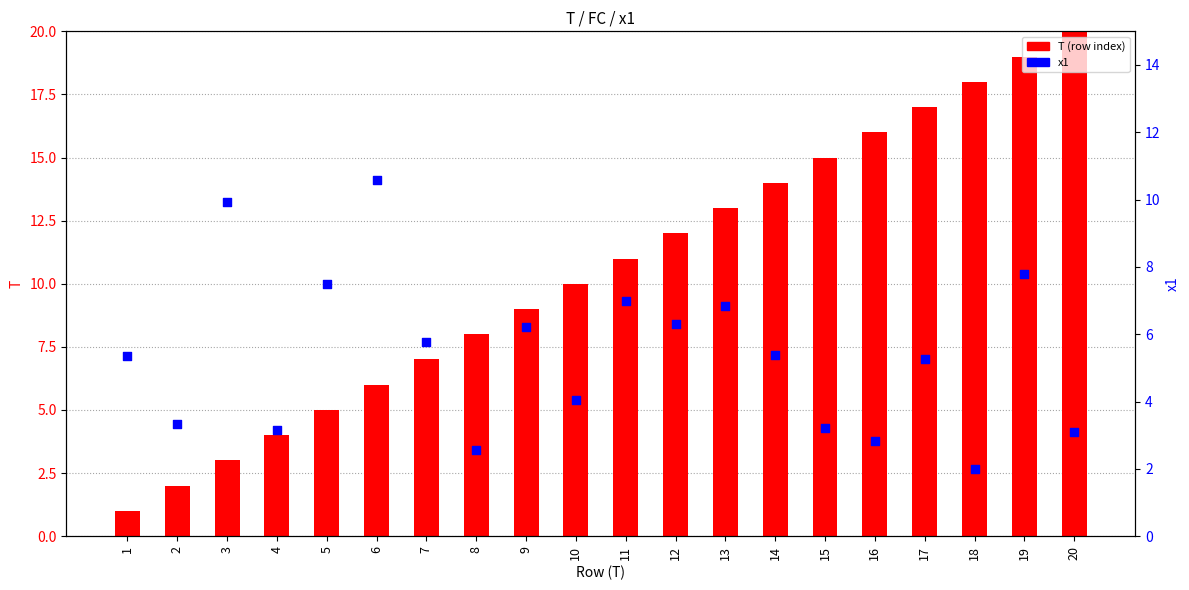

What are all the series names shown in the legend?

T (row index), x1